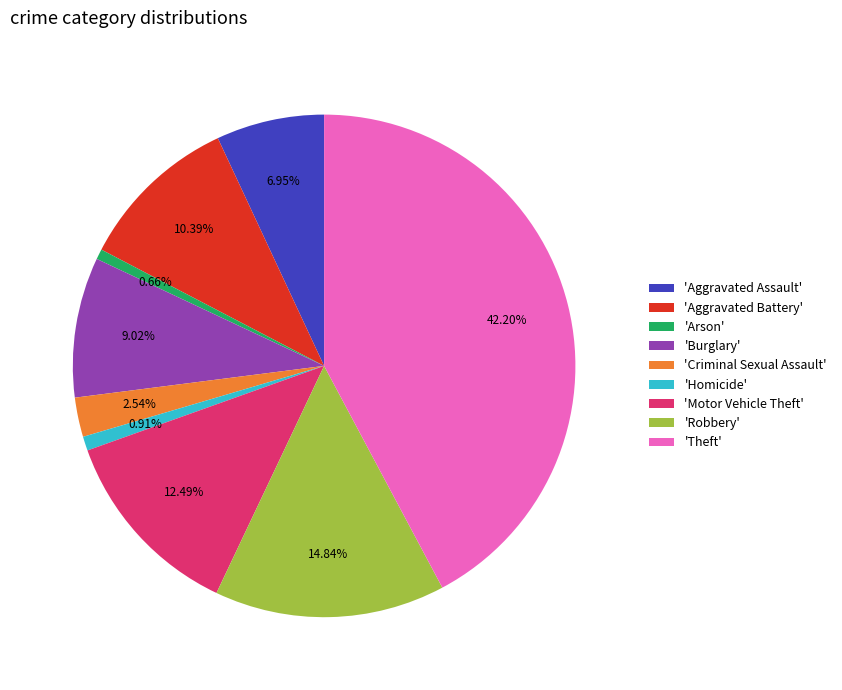

Is the sum of 'Burglary' and 'Homicide' greater than half?

No